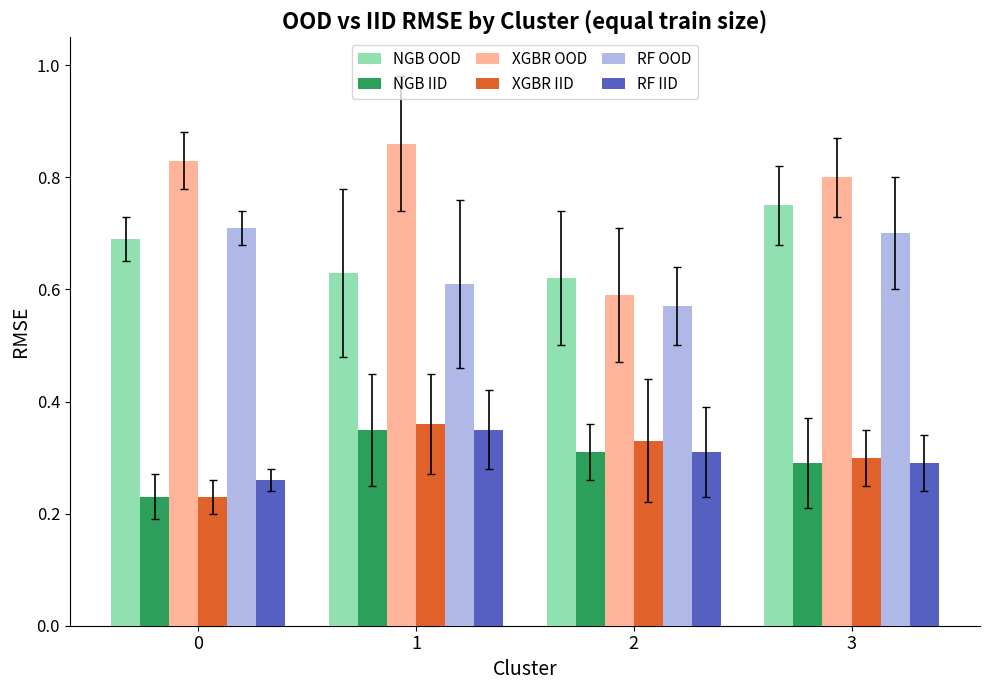

True or false: RF IID has a value of 0.3 at 3.

True